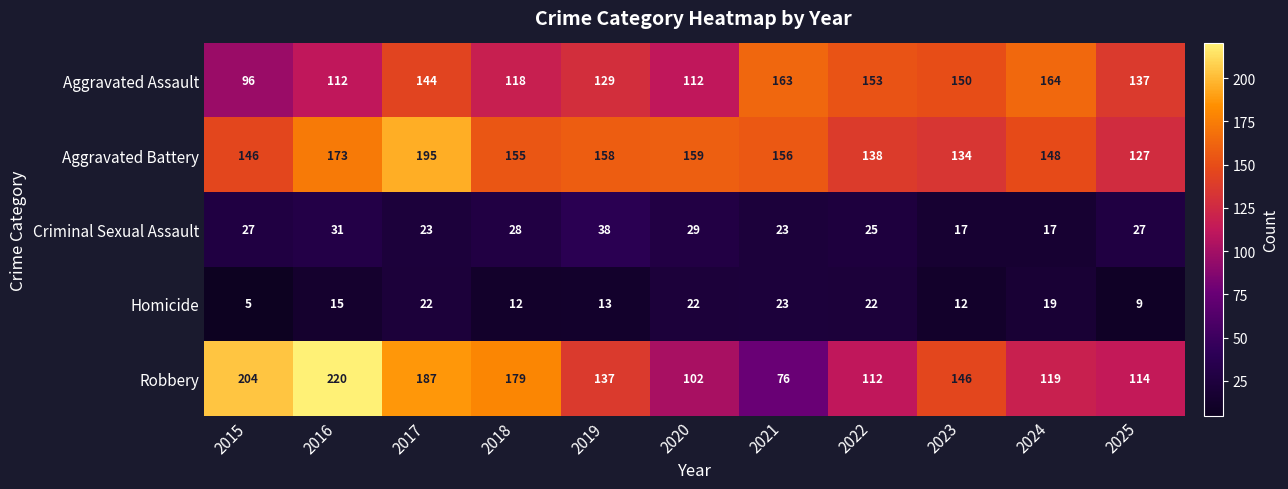

Is it true that Homicide equals 6 at 2019?

False